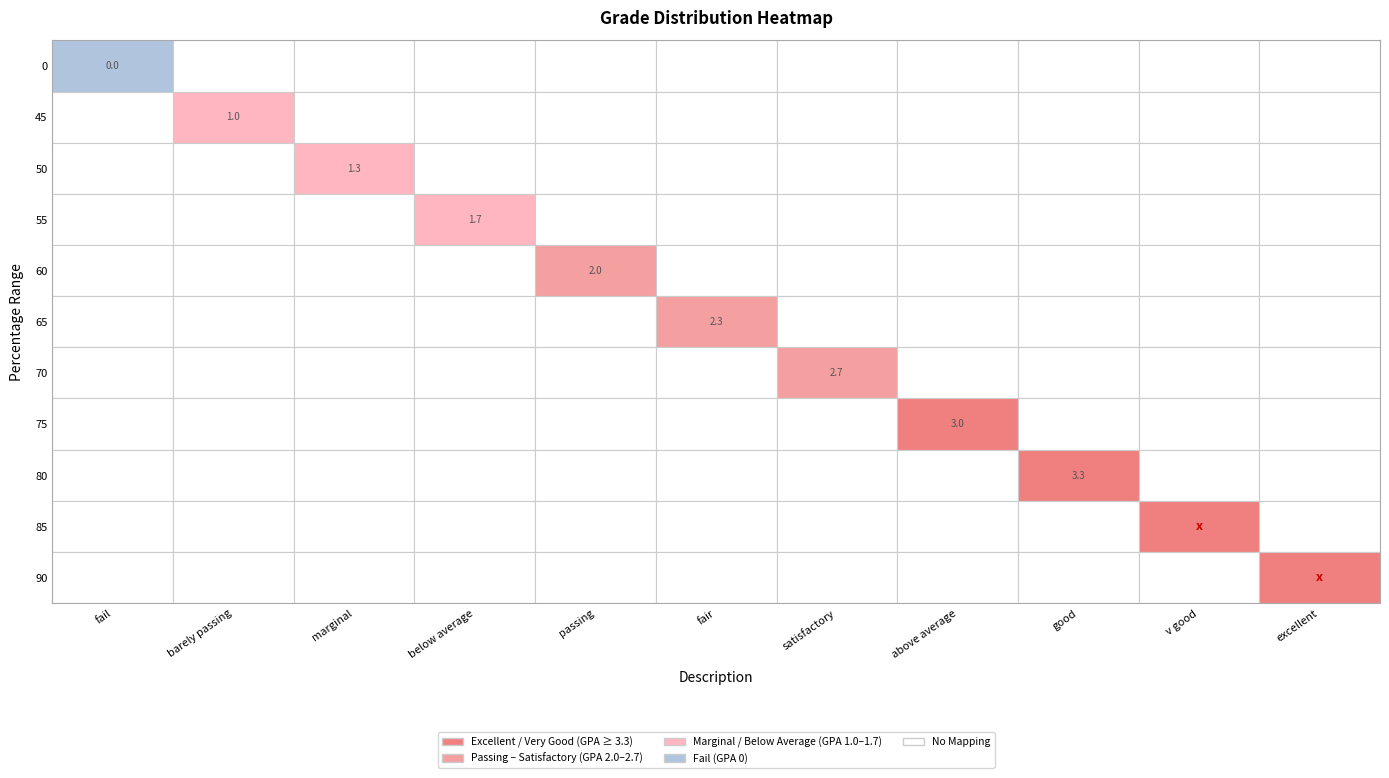

What is the greatest value displayed?

4.0